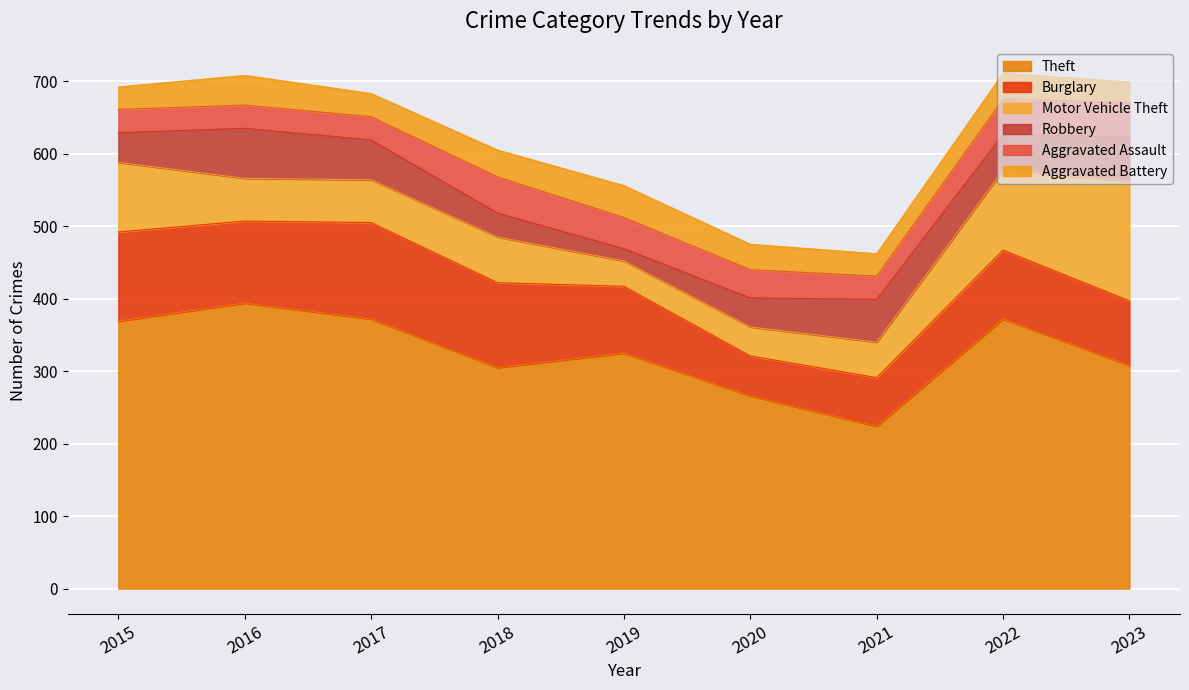

True or false: Theft and Burglary cross at least once.

False